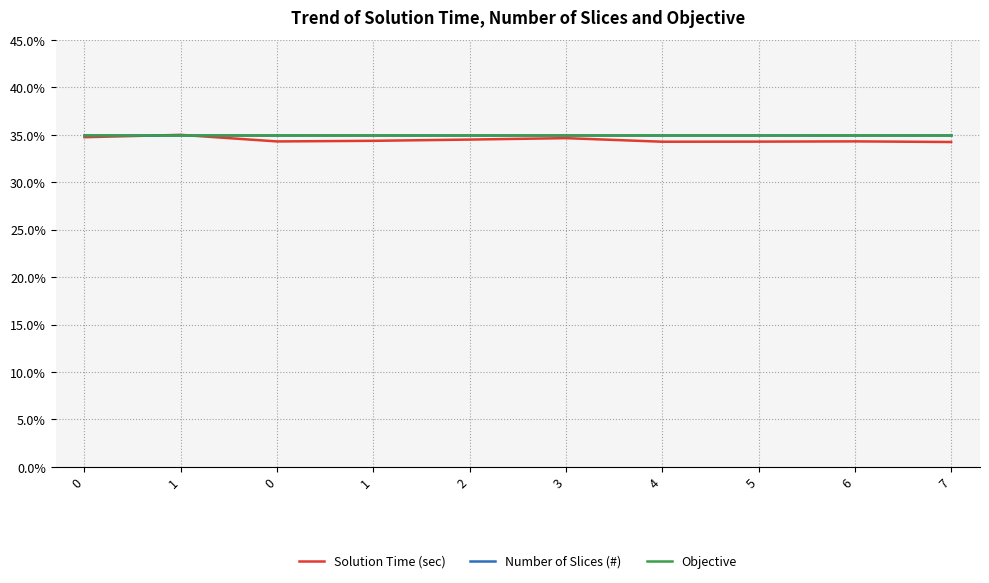

What is the sum of all Number of Slices (#) values?

350.0